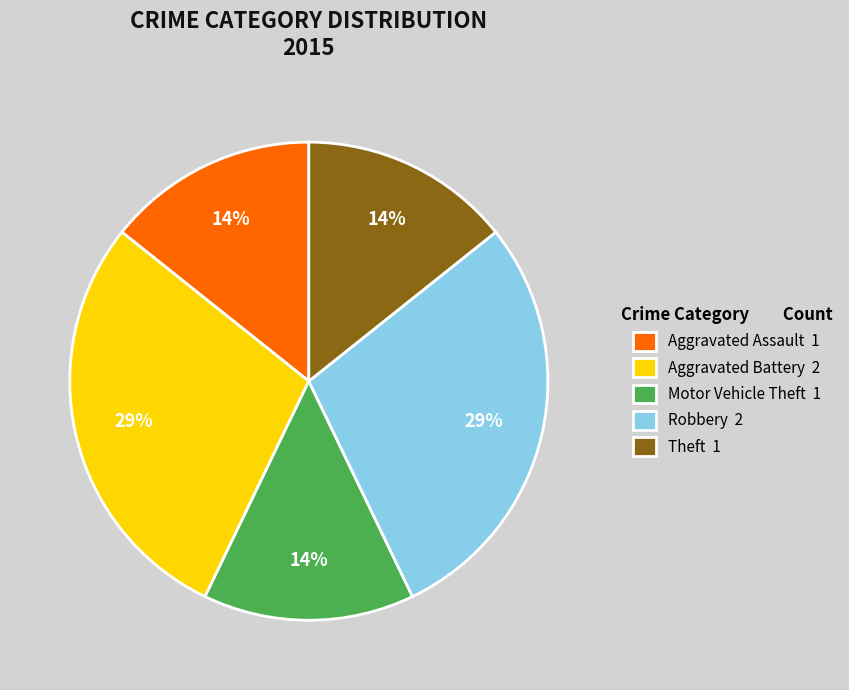

Is there a majority slice in this chart?

No